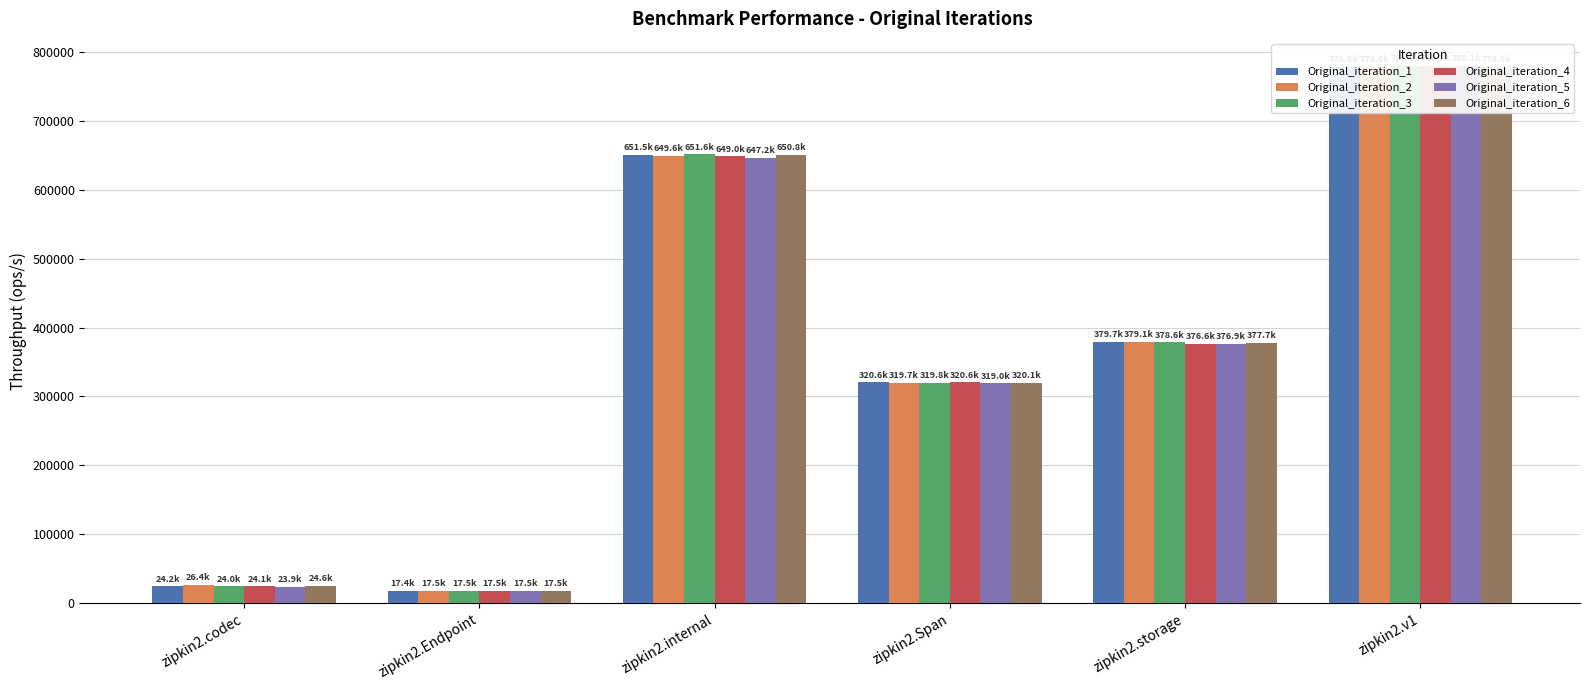

Reading left to right, list all the values displayed in this chart.

Original_iteration_1: zipkin2.codec=24197.4	zipkin2.Endpoint=17363.4	zipkin2.internal=651457.3	zipkin2.Span=320562.0	zipkin2.storage=379720.2	zipkin2.v1=778613.3
Original_iteration_2: zipkin2.codec=26374.8	zipkin2.Endpoint=17476.1	zipkin2.internal=649552.6	zipkin2.Span=319651.7	zipkin2.storage=379140.4	zipkin2.v1=778575.0
Original_iteration_3: zipkin2.codec=24031.9	zipkin2.Endpoint=17506.9	zipkin2.internal=651597.6	zipkin2.Span=319839.1	zipkin2.storage=378575.2	zipkin2.v1=780477.8
Original_iteration_4: zipkin2.codec=24059.9	zipkin2.Endpoint=17515.7	zipkin2.internal=648954.1	zipkin2.Span=320638.3	zipkin2.storage=376582.7	zipkin2.v1=780307.2
Original_iteration_5: zipkin2.codec=23913.4	zipkin2.Endpoint=17511.0	zipkin2.internal=647159.8	zipkin2.Span=318979.3	zipkin2.storage=376927.1	zipkin2.v1=780124.5
Original_iteration_6: zipkin2.codec=24557.6	zipkin2.Endpoint=17490.3	zipkin2.internal=650846.0	zipkin2.Span=320063.7	zipkin2.storage=377695.8	zipkin2.v1=778512.8